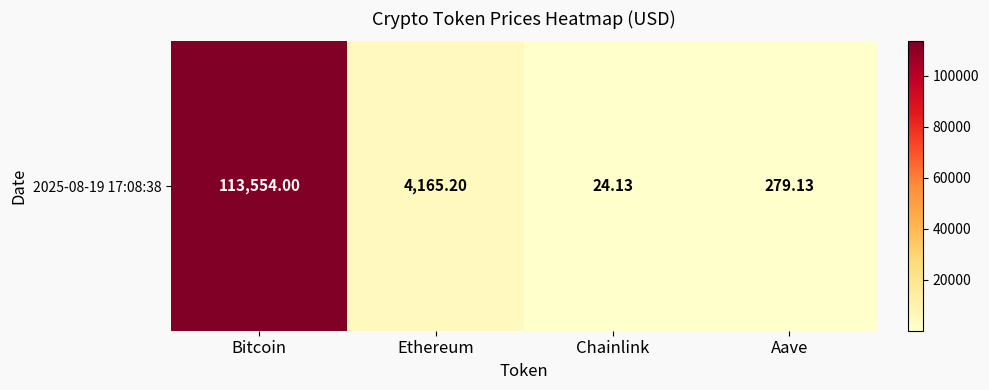

The value at Ethereum is 4165.2. True or false?

True